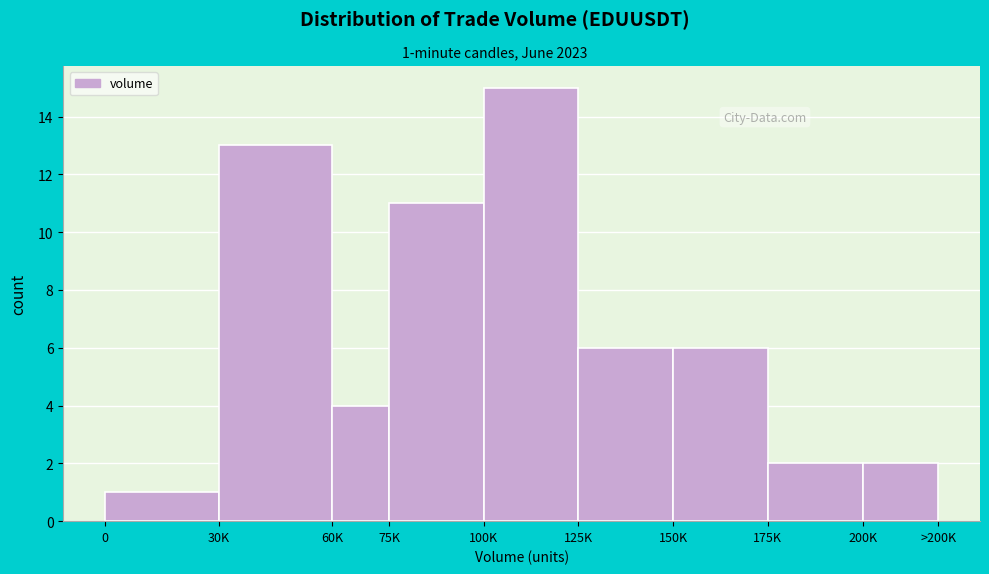

Reading left to right, extract all data points from this chart.

1	13	4	11	15	6	6	2	2